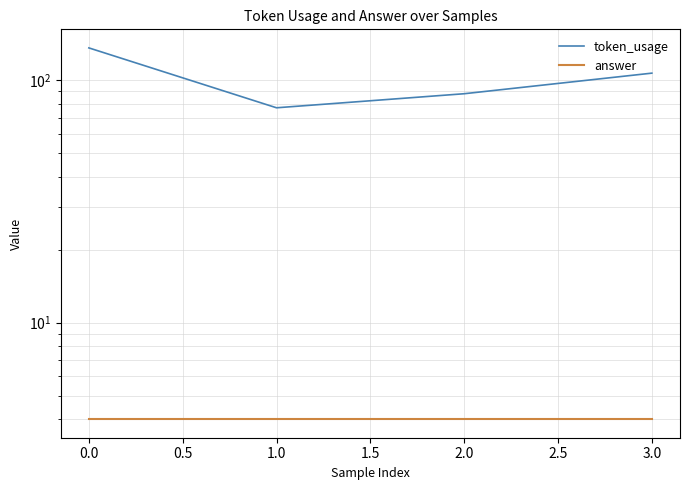

What is the sum of all token_usage values?

408